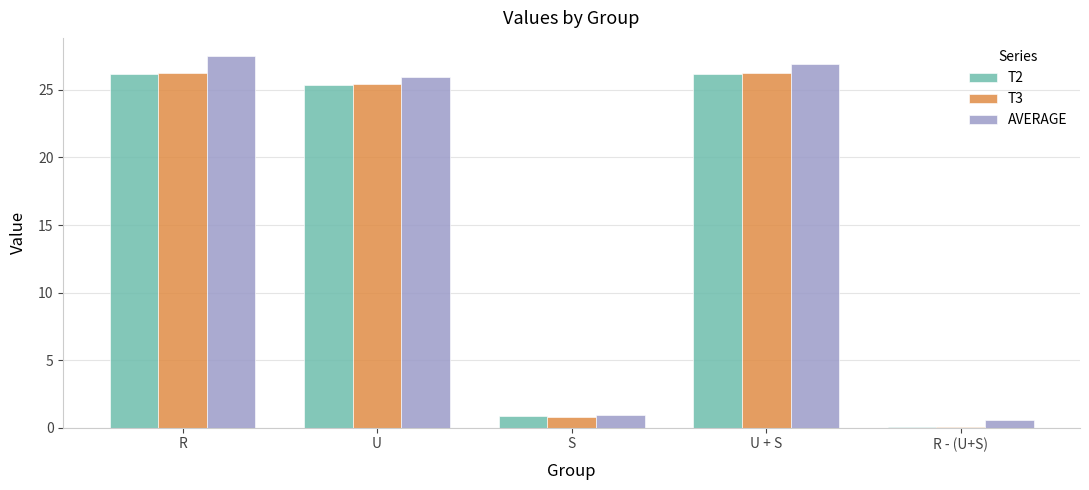

Between U + S and R - (U+S), which series saw the biggest shift?

AVERAGE